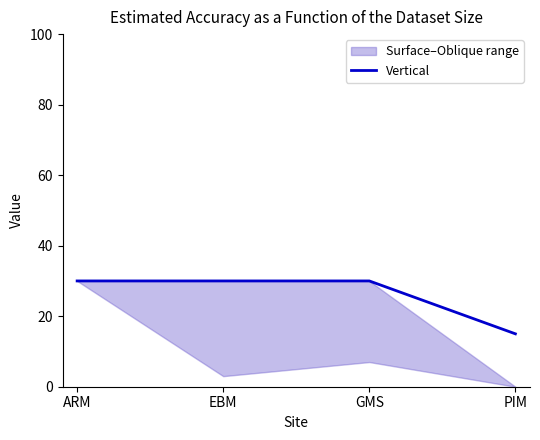

How many data points does each series have?

4